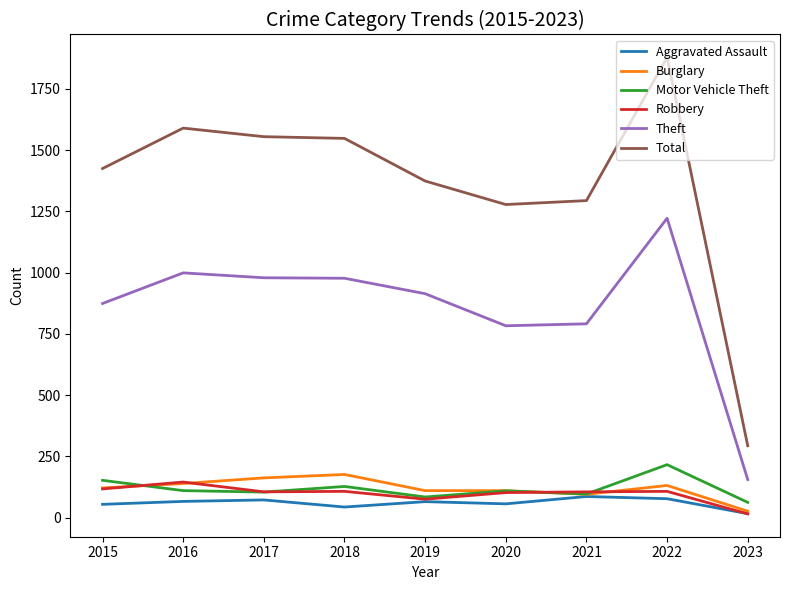

What is the sum of all Burglary values?

1070